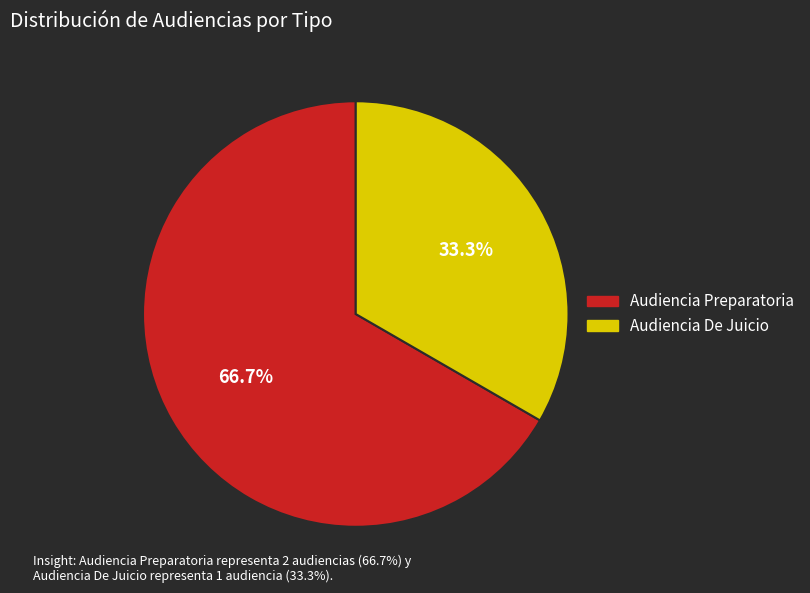

Does Audiencia De Juicio represent more than half of the total?

No